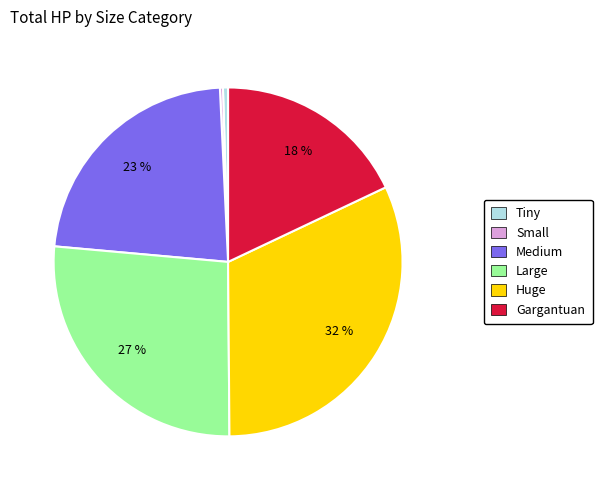

To the nearest percent, what is the difference between the largest and smallest slice percentages?

32%